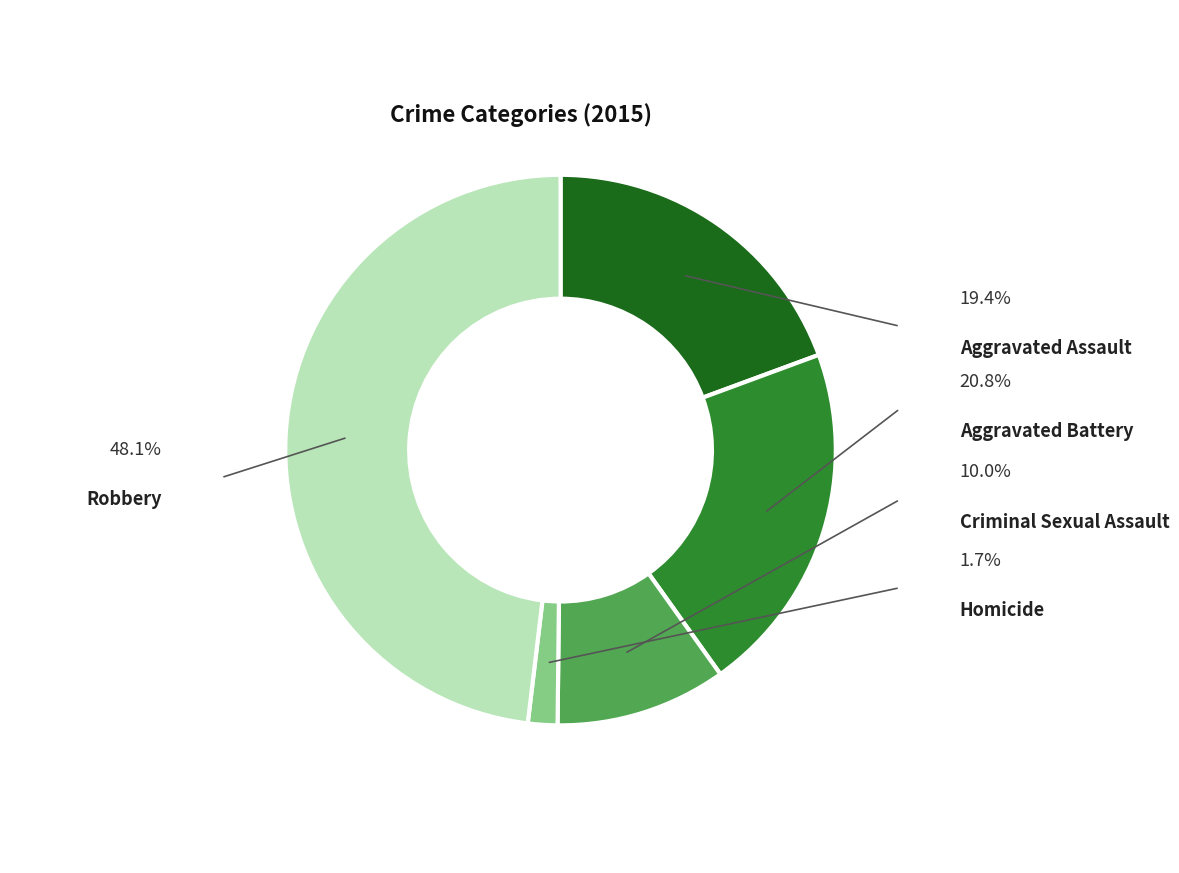

To the nearest percent, what is the difference between the Robbery and Criminal Sexual Assault slice percentages?

38%